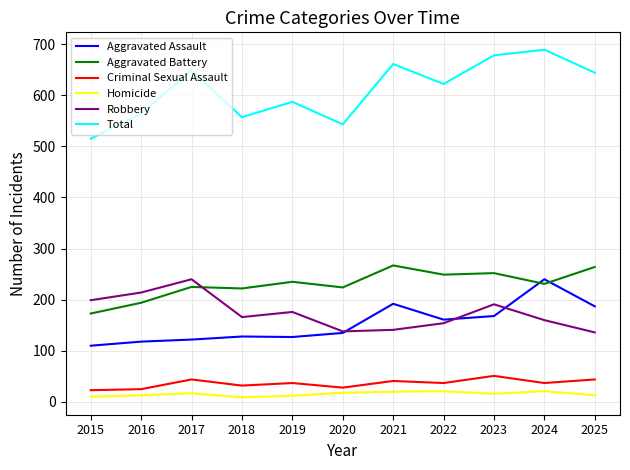

How many interior local peaks does the Robbery series have?

3